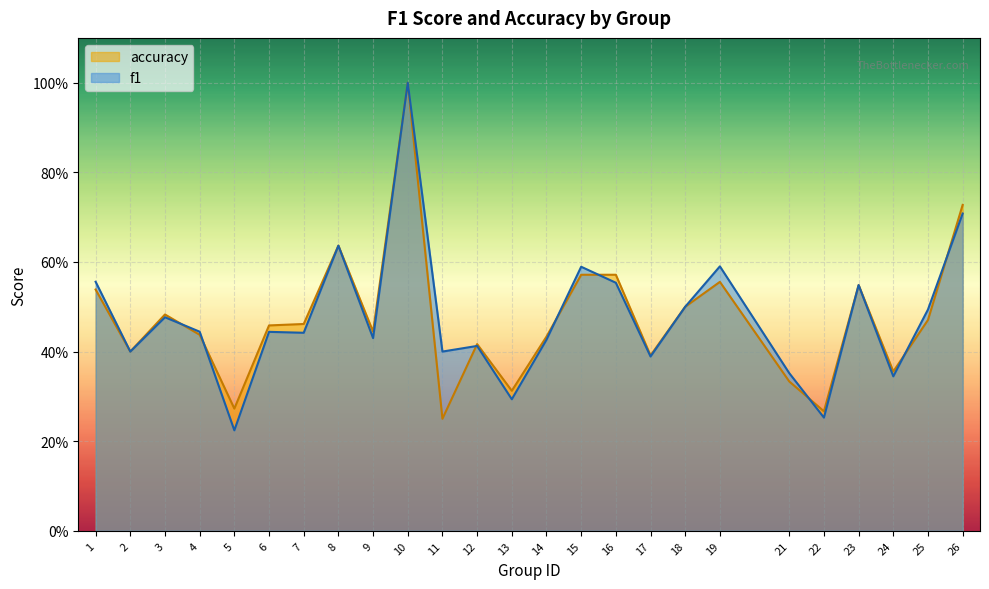

What are all the series names shown in the legend?

accuracy, f1